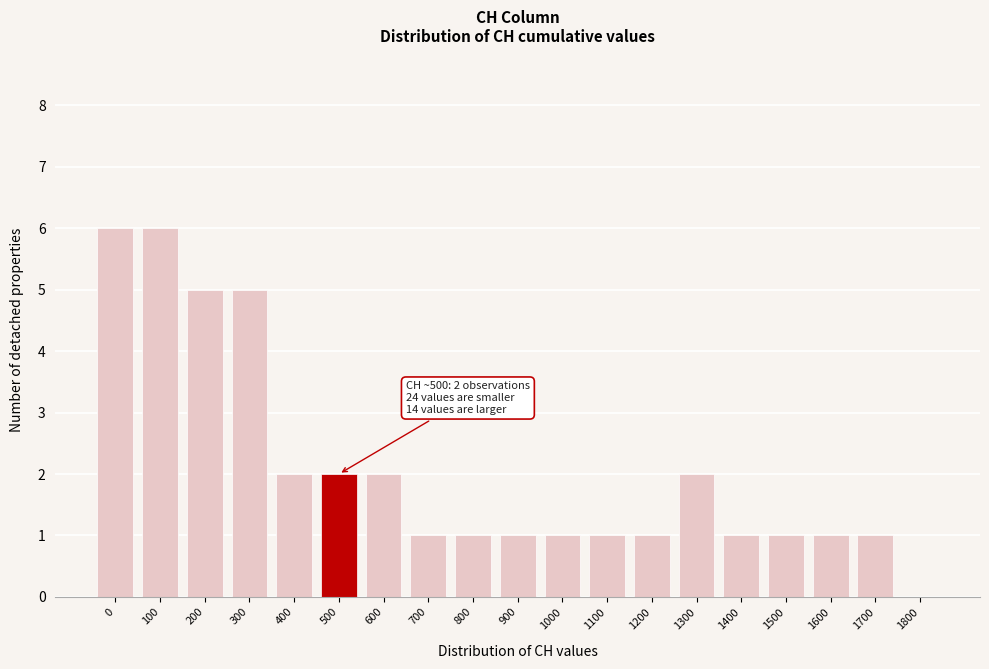

Reading right to left, list all the values displayed in this chart.

1800=0	1700=1	1600=1	1500=1	1400=1	1300=2	1200=1	1100=1	1000=1	900=1	800=1	700=1	600=2	500=2	400=2	300=5	200=5	100=6	0=6